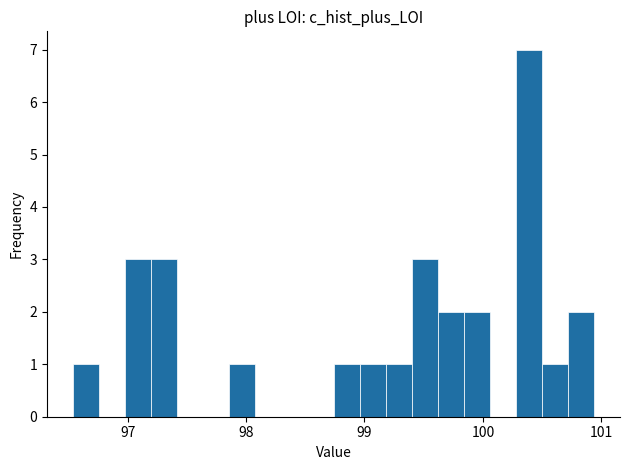

Read against the x-axis, roughly where is the centre of the tallest bar?

100.4